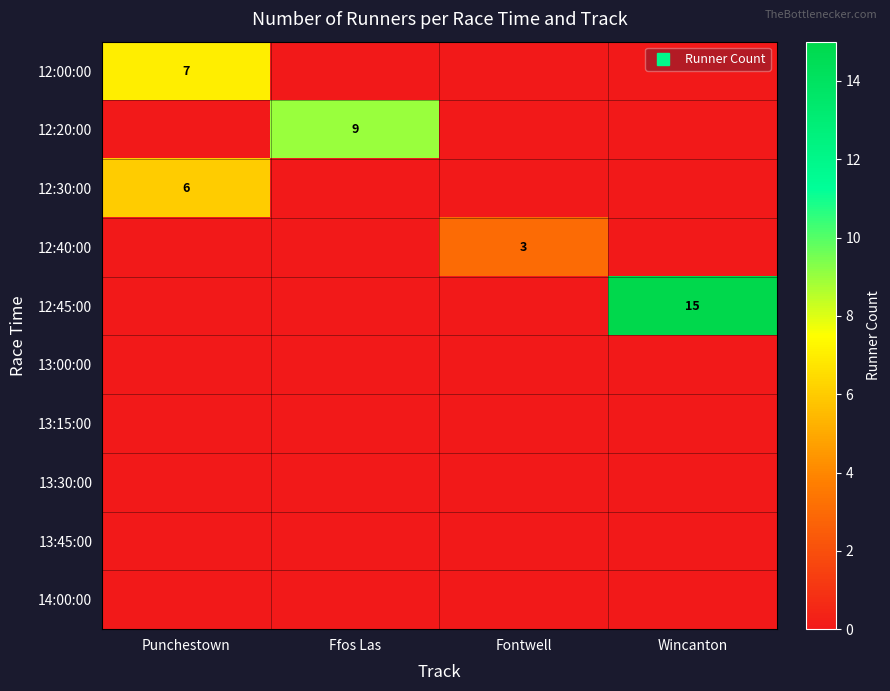

Rank the series at Punchestown from lowest to highest value.

12:20:00, 12:40:00, 12:45:00, 13:00:00, 13:15:00, 13:30:00, 13:45:00, 14:00:00, 12:30:00, 12:00:00